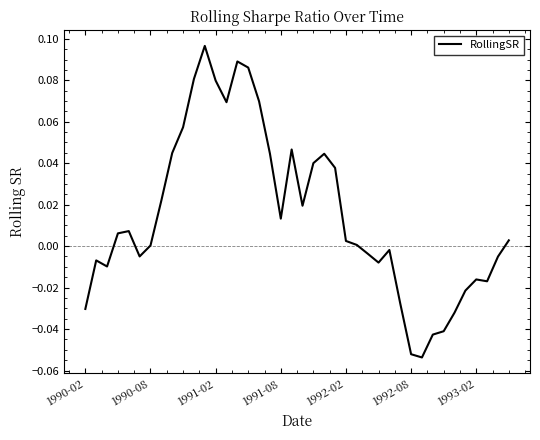

Does the chart display data point markers on the line(s)?

No